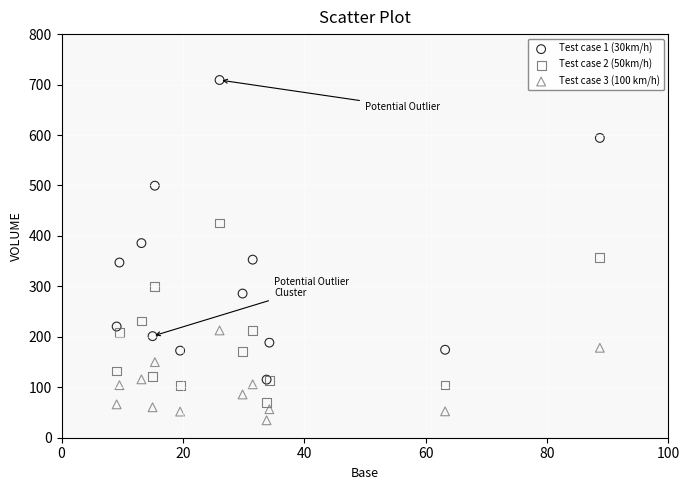

Which series reaches the minimum Y coordinate?

Test case 3 (100 km/h)